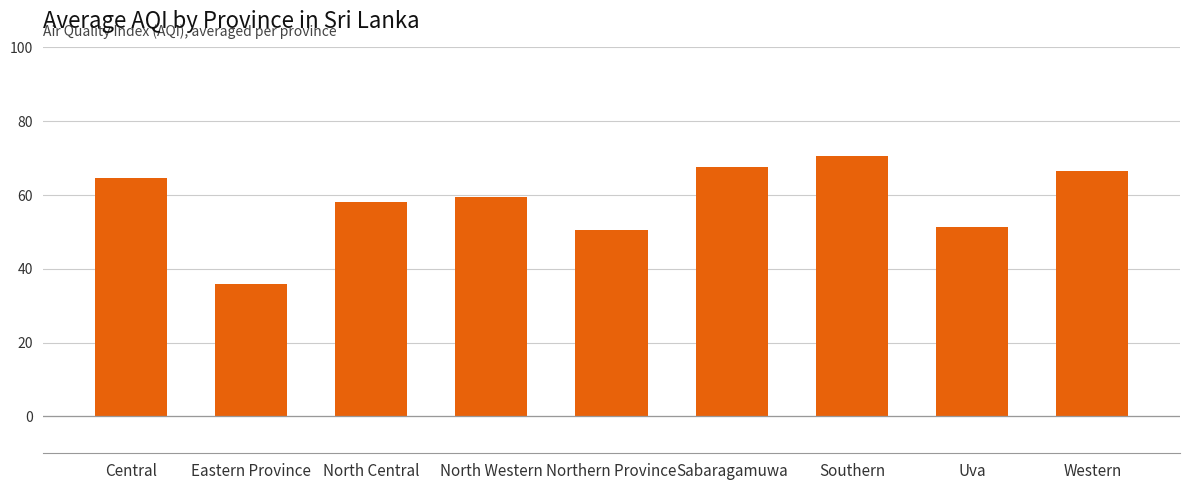

Reading left to right, what are all the values shown in this chart?

Central=64.5	Eastern Province=36.0	North Central=58.0	North Western=59.3	Northern Province=50.5	Sabaragamuwa=67.5	Southern=70.5	Uva=51.3	Western=66.5